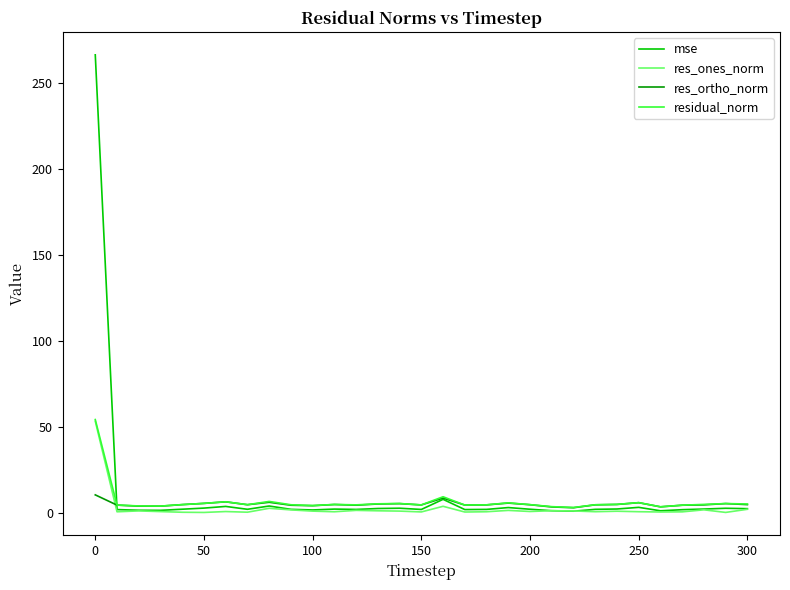

Is this an area chart (filled region under the line)?

No